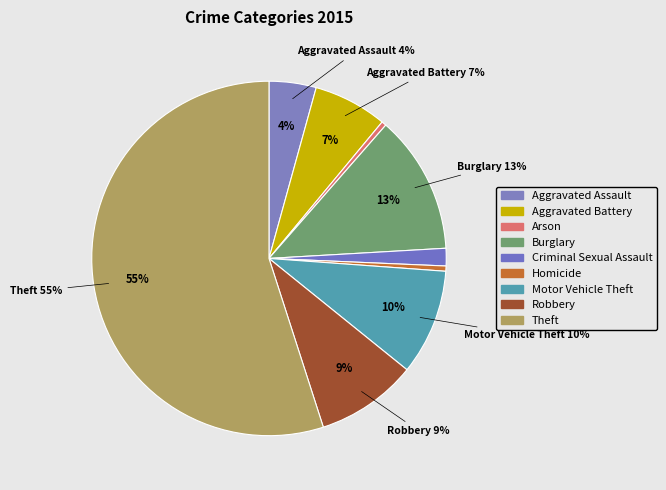

What percentage is NOT represented by Criminal Sexual Assault?

98.4%